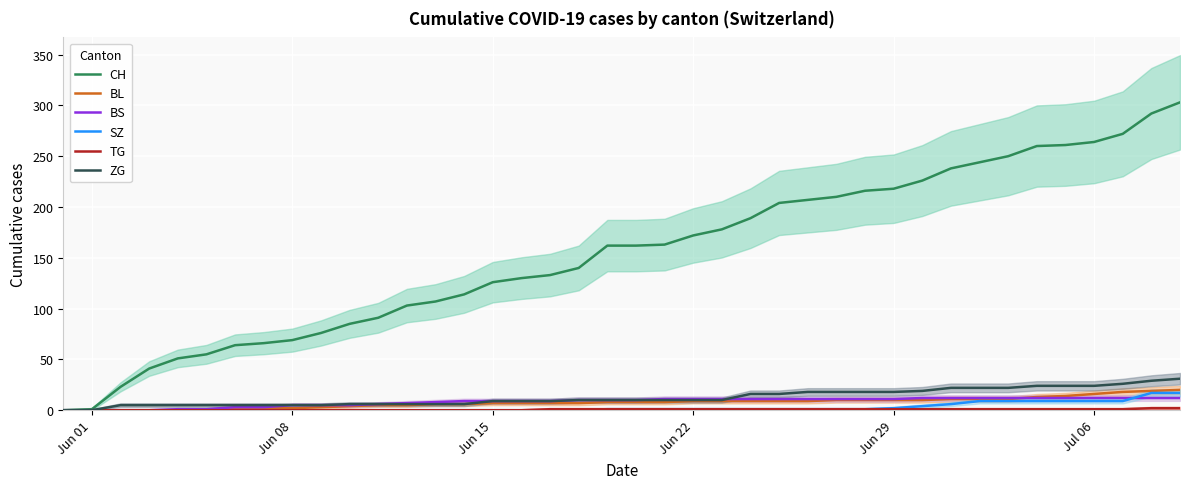

Does the chart display data point markers on the line(s)?

No